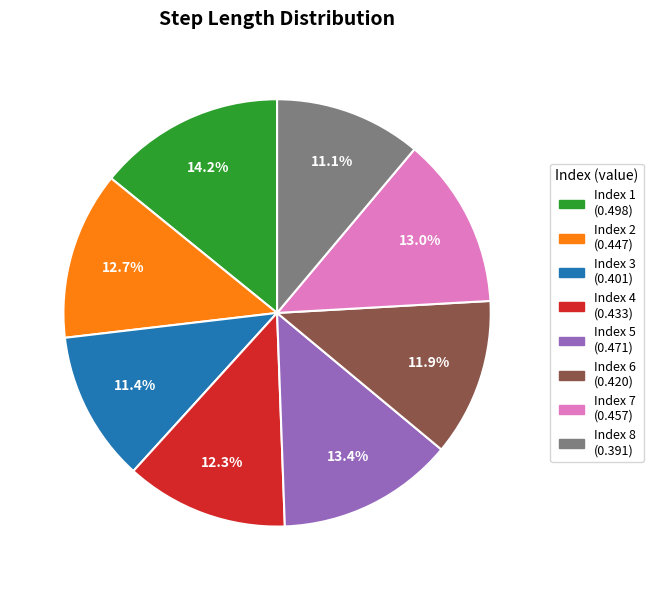

Is there any slice that represents more than half of the pie?

No